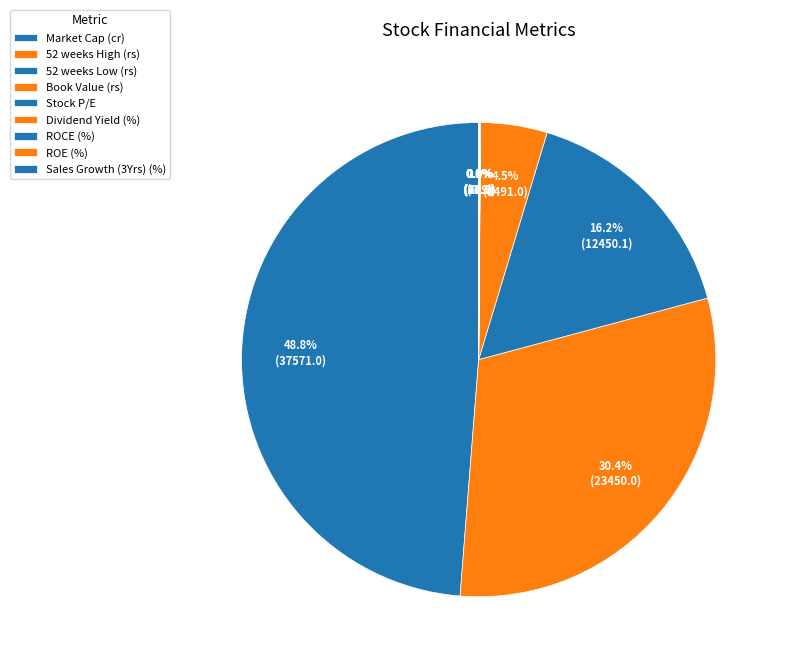

True or false: Market Cap (cr) accounts for 56% of the total.

False